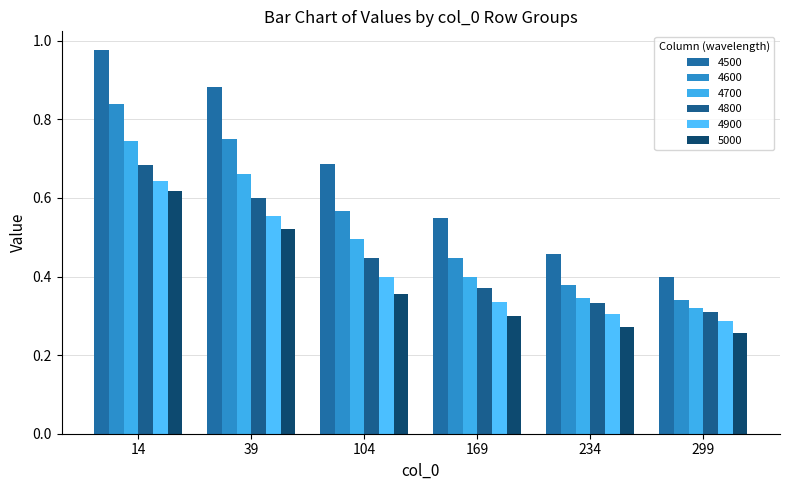

How many categories are shown in the chart?

6